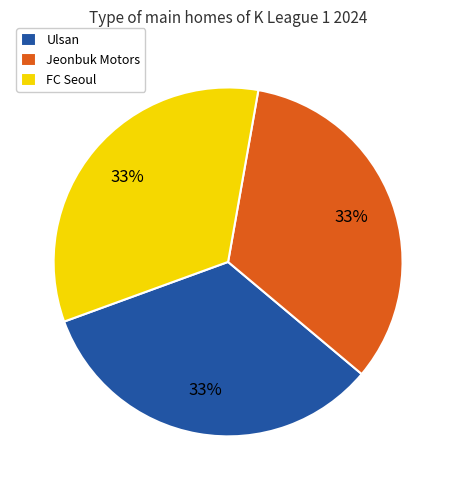

To the nearest percent, what percentage of the pie is FC Seoul?

33%